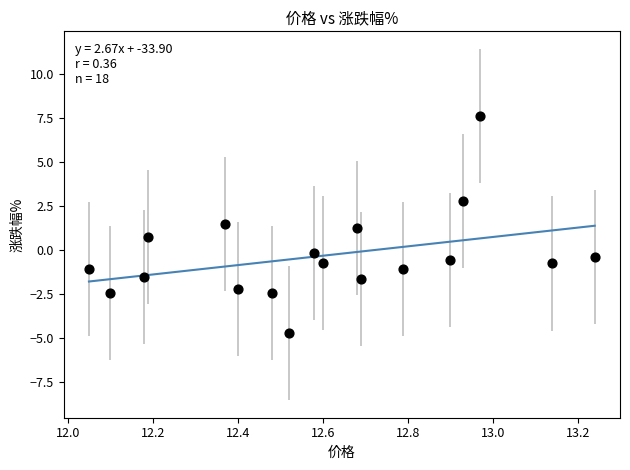

How many points are shown in the scatter plot?

18